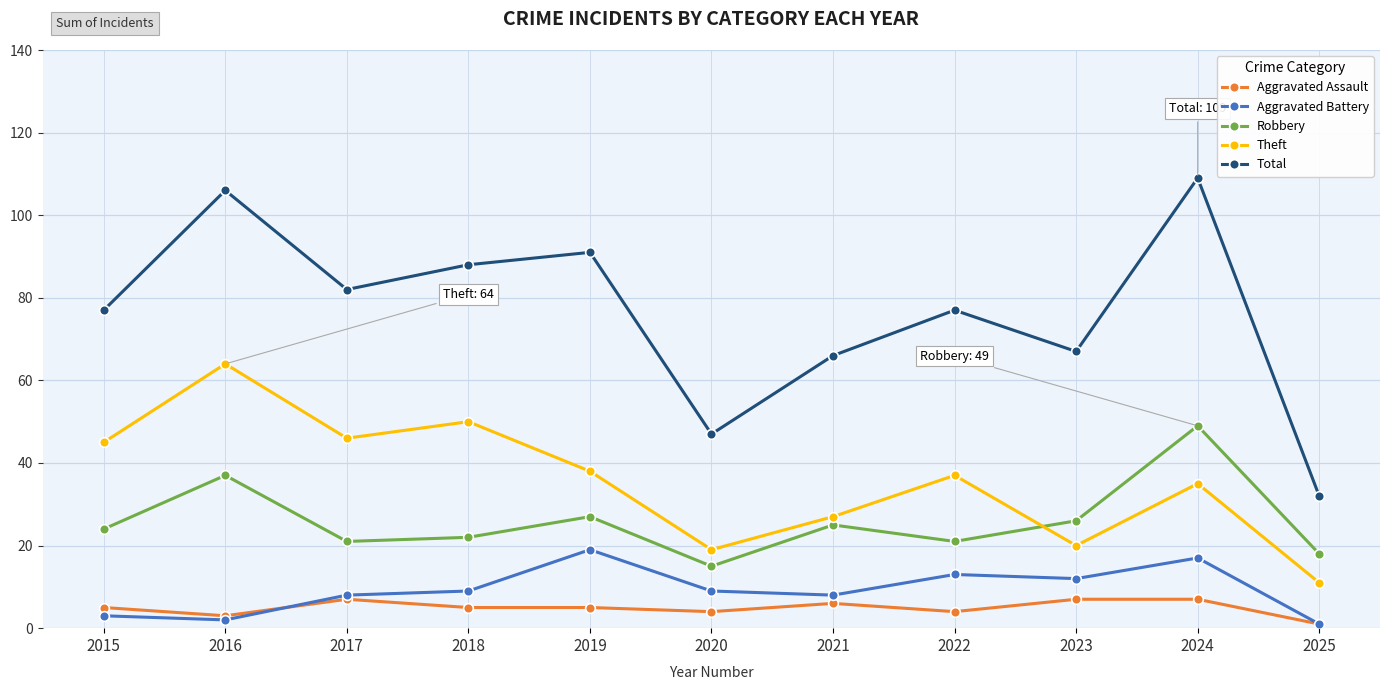

At how many categories does at least one series exceed 11?

11